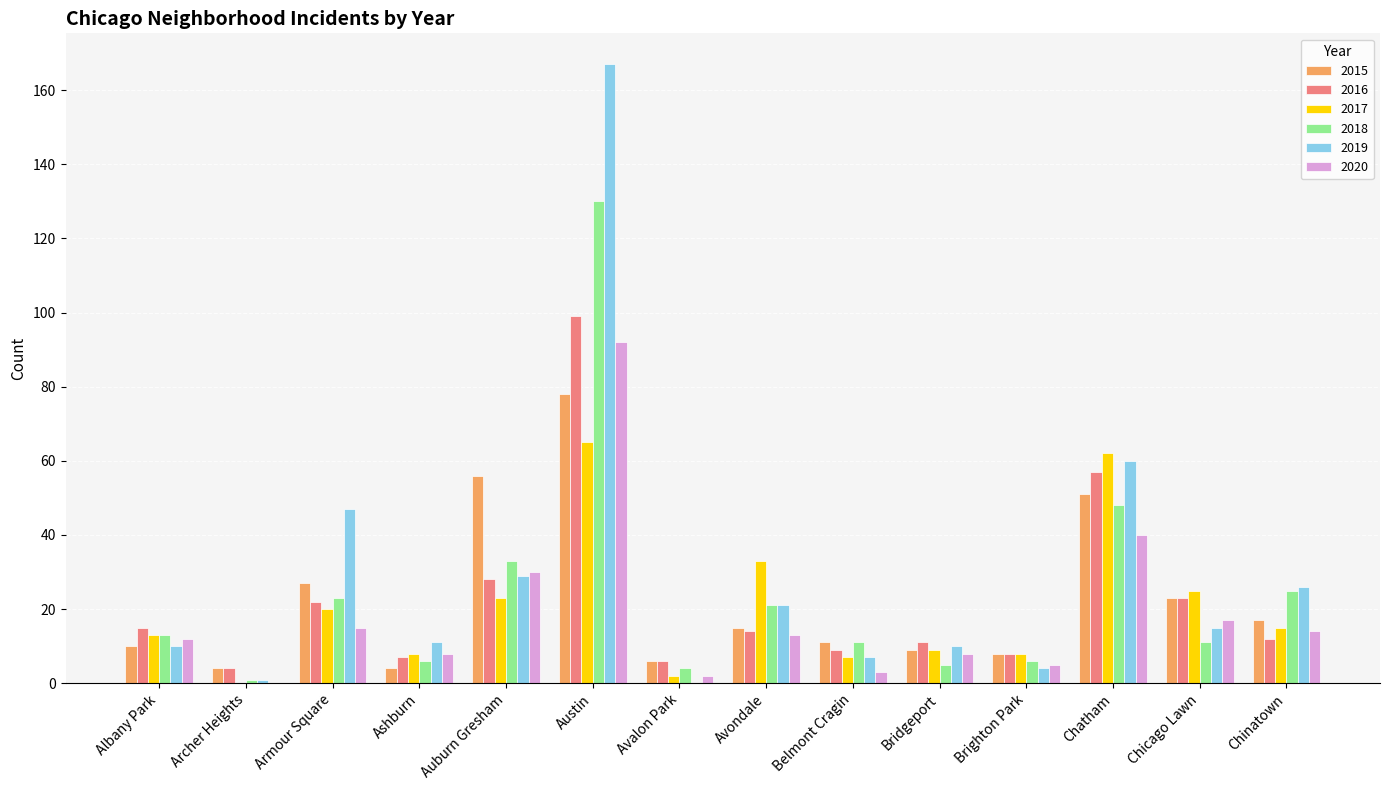

What is the sum of the 2017 values at Albany Park and Brighton Park?

21